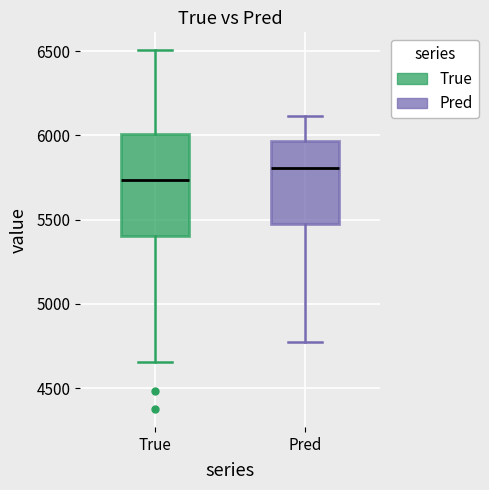

Which box has the lowest median line?

True